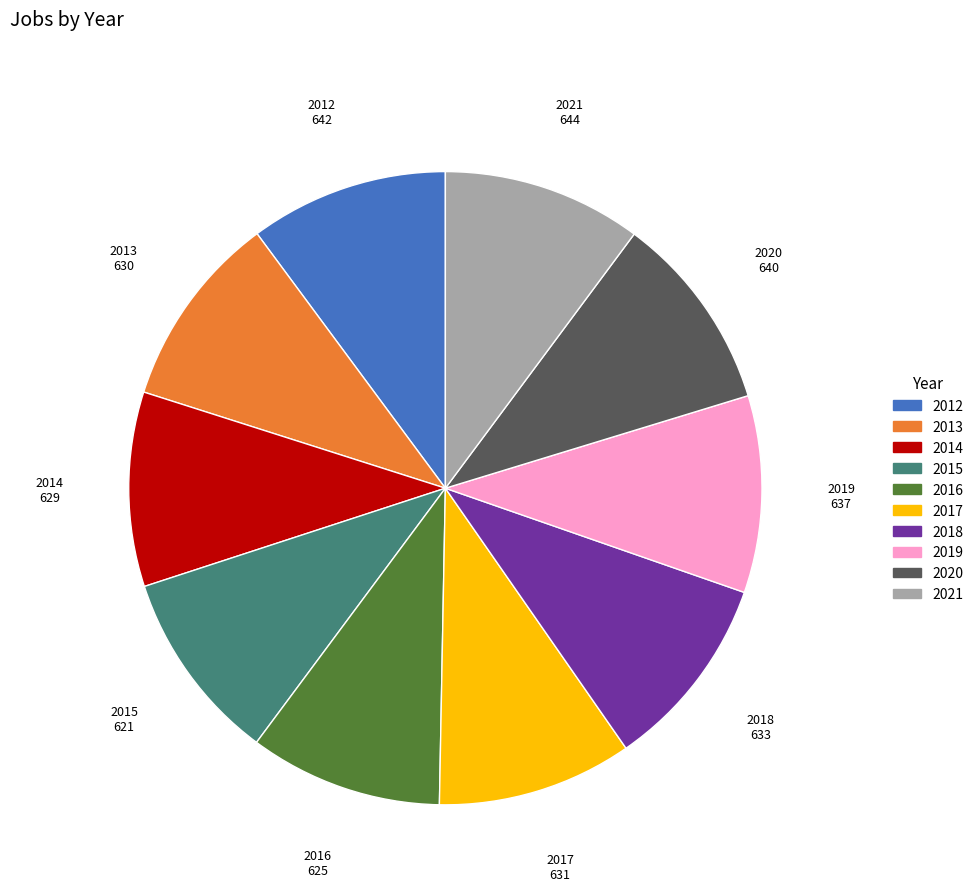

Is it true that 2016 is 3% of the pie?

False